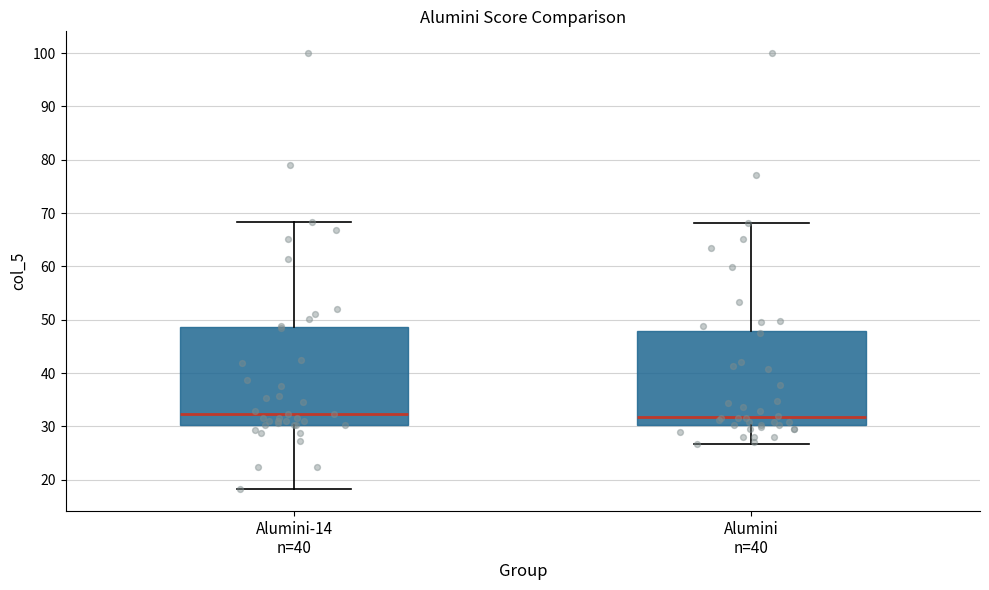

Reading left to right, transcribe this box plot: for each box, give where its median line is, the range the box spans, and where its two whiskers end, as read against the y-axis. The values are not printed on the chart, so give them approximately, as read against the axis.

Alumini-14 n=40: median 32, box 30 to 49, whiskers 18 to 68
Alumini n=40: median 32, box 30 to 48, whiskers 27 to 68